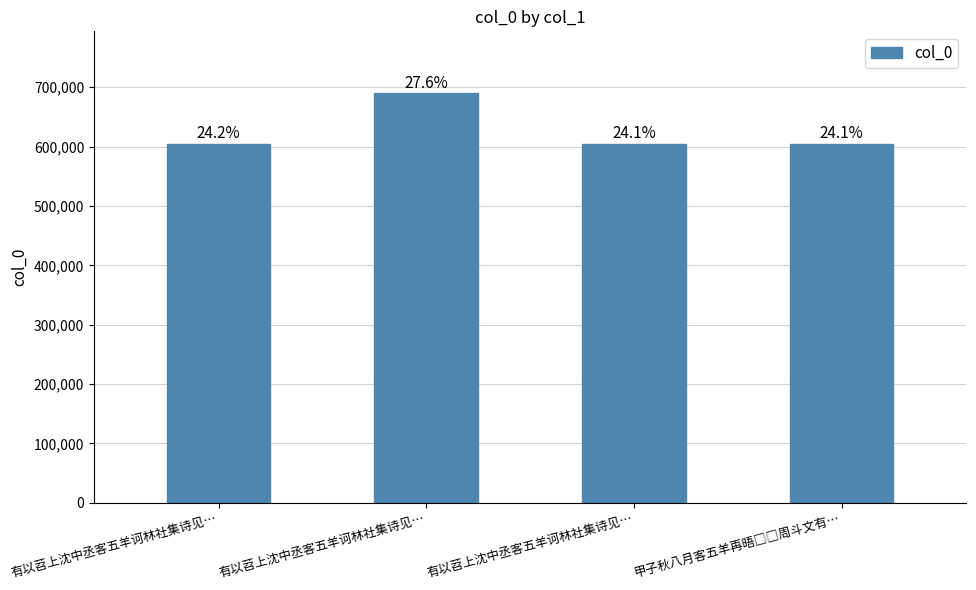

How many bars are there in total?

4